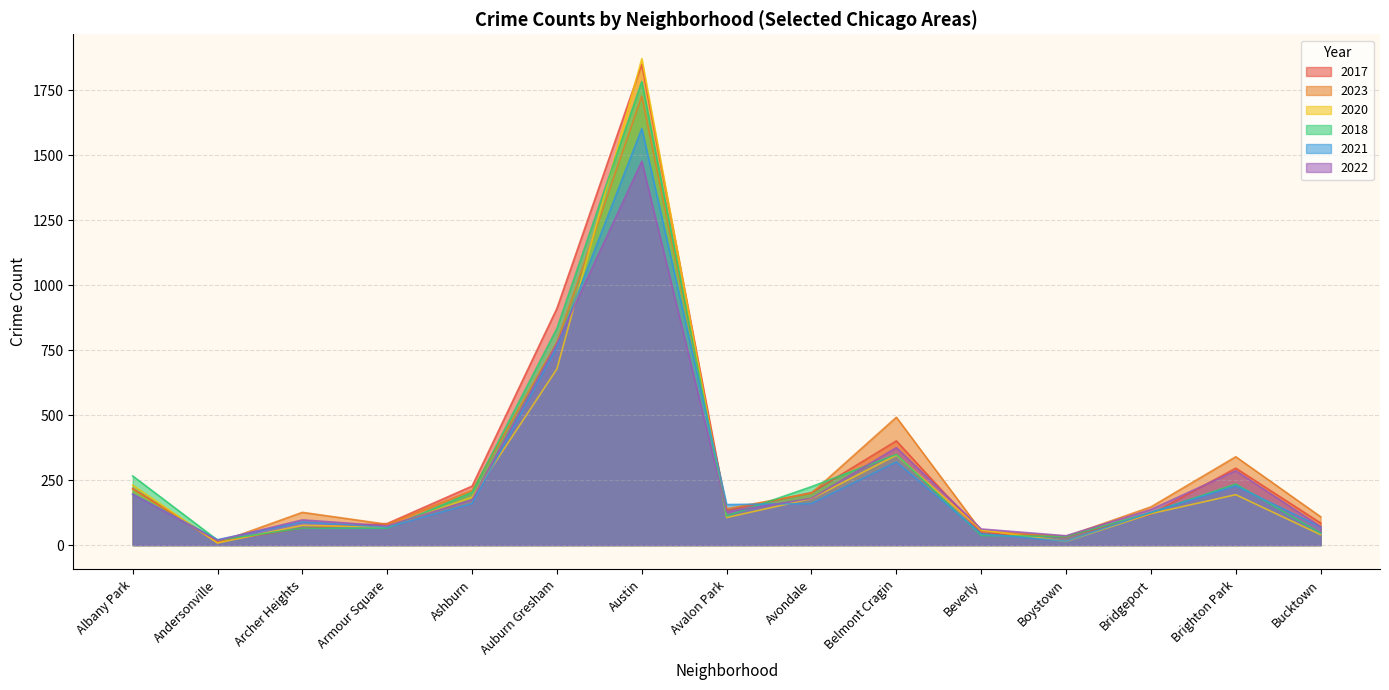

At how many categories does at least one series exceed 281?

4